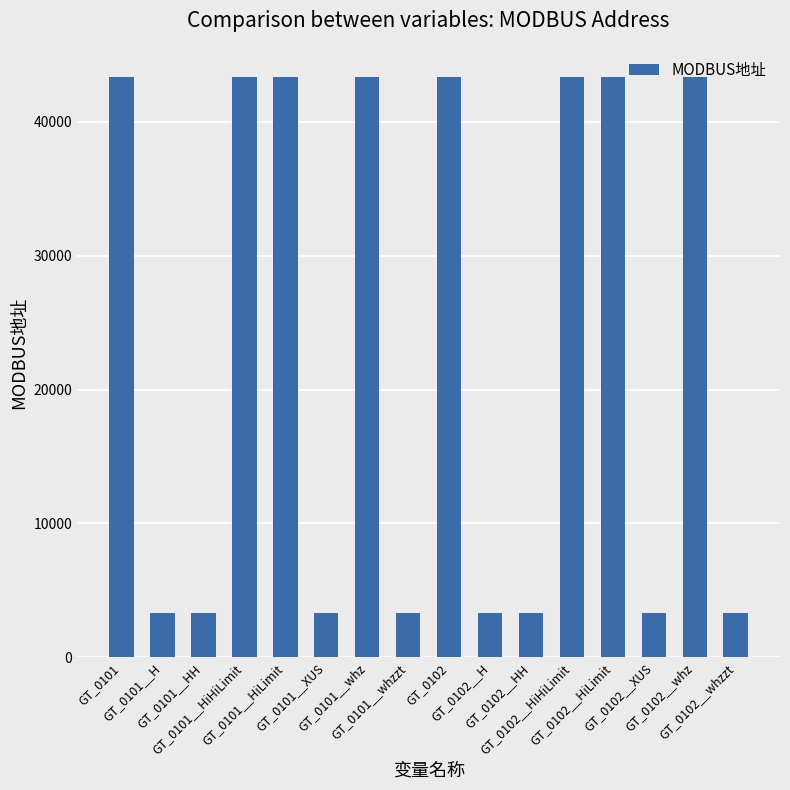

Are the bars grouped side by side (vs. stacked)?

No